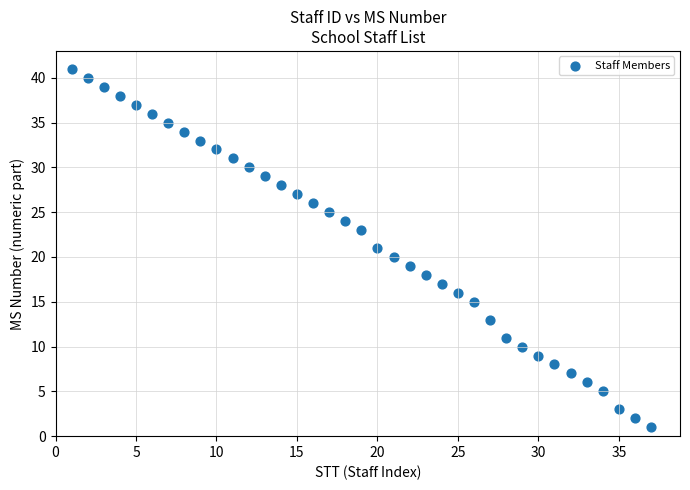

What is the range of X values (max minus min)?

36